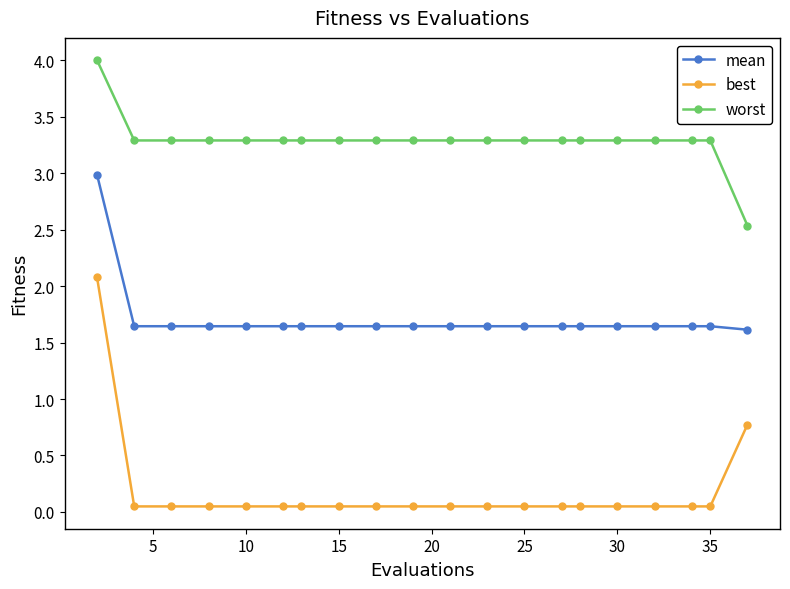

How many lines are shown in the chart?

3